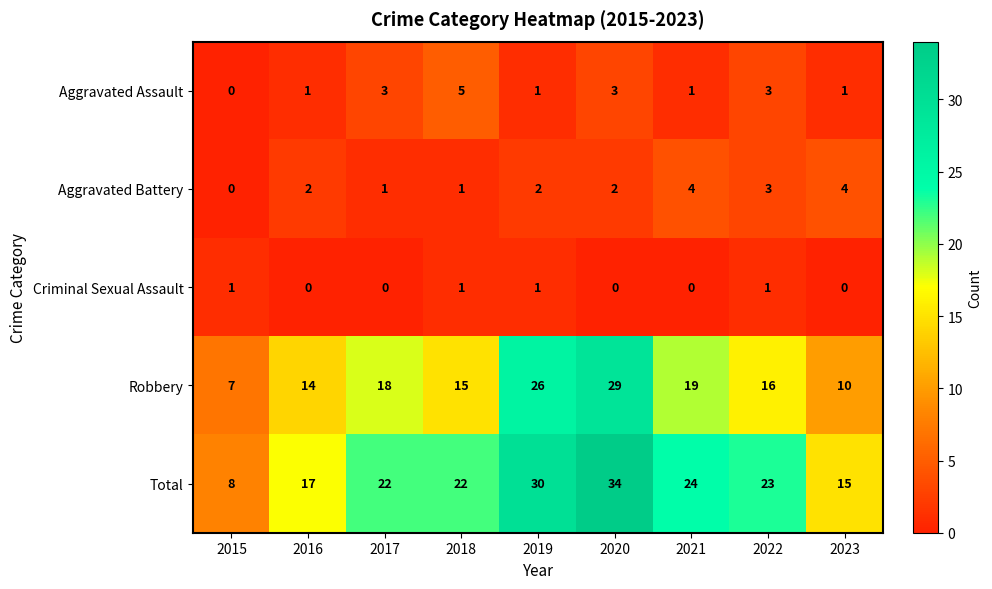

Rank the series by their maximum value, from lowest to highest.

Criminal Sexual Assault, Aggravated Battery, Aggravated Assault, Robbery, Total